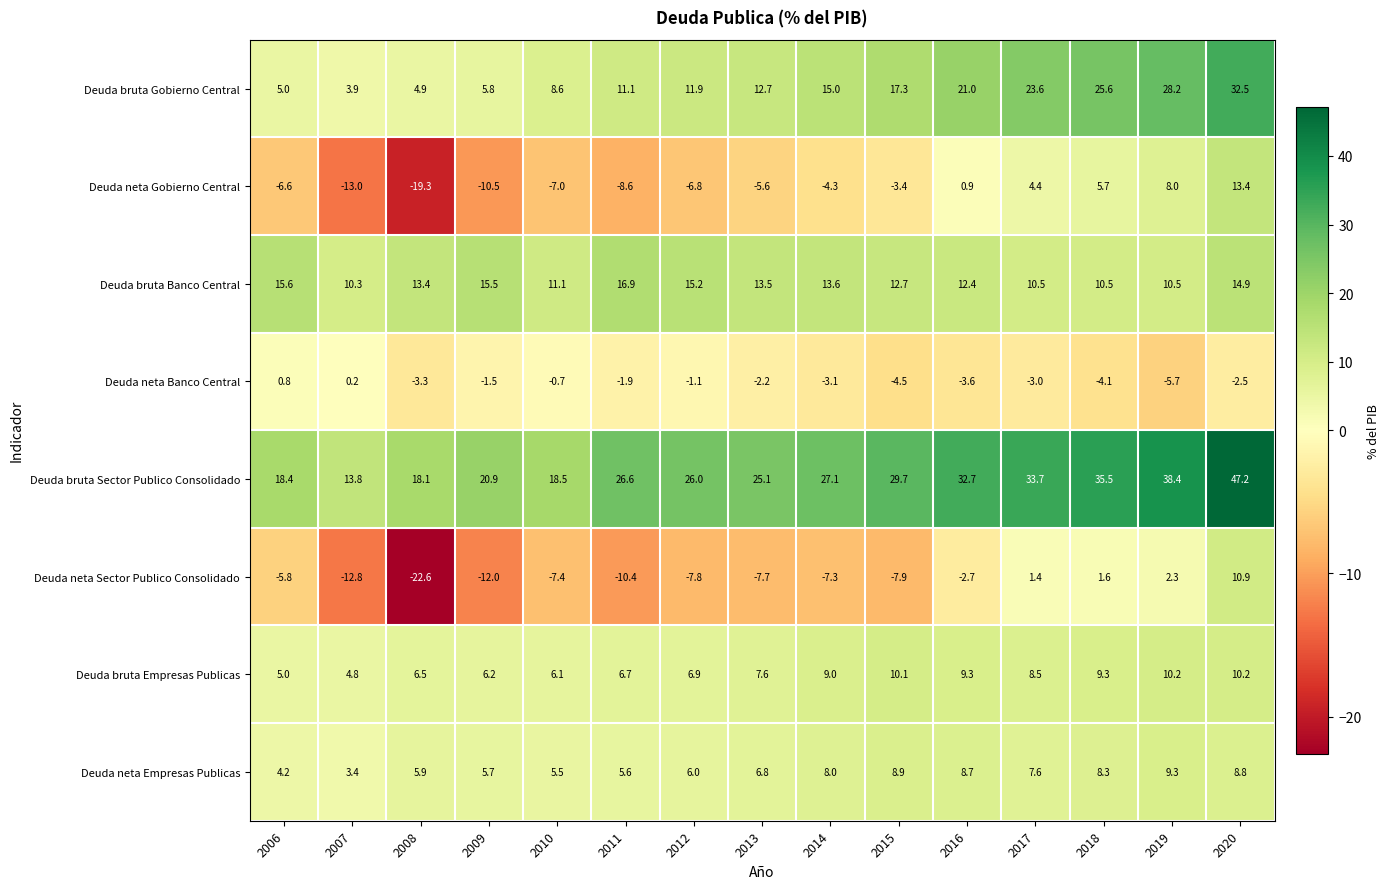

The value of Deuda neta Empresas Publicas at 2015 is 3.3. True or false?

False